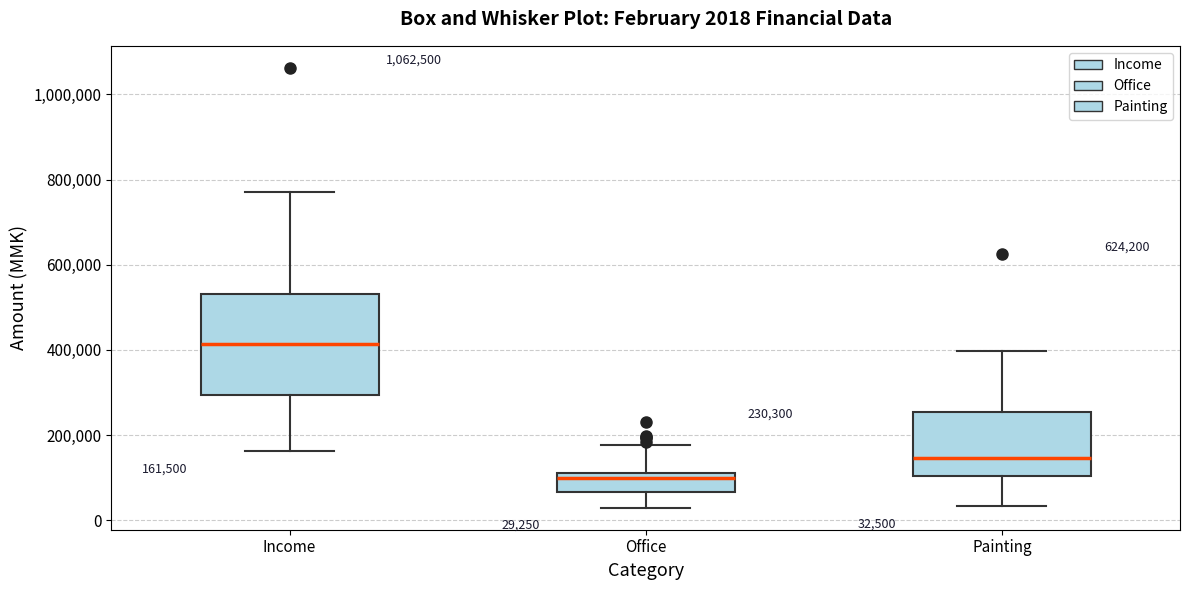

Which box has the highest median line?

Income